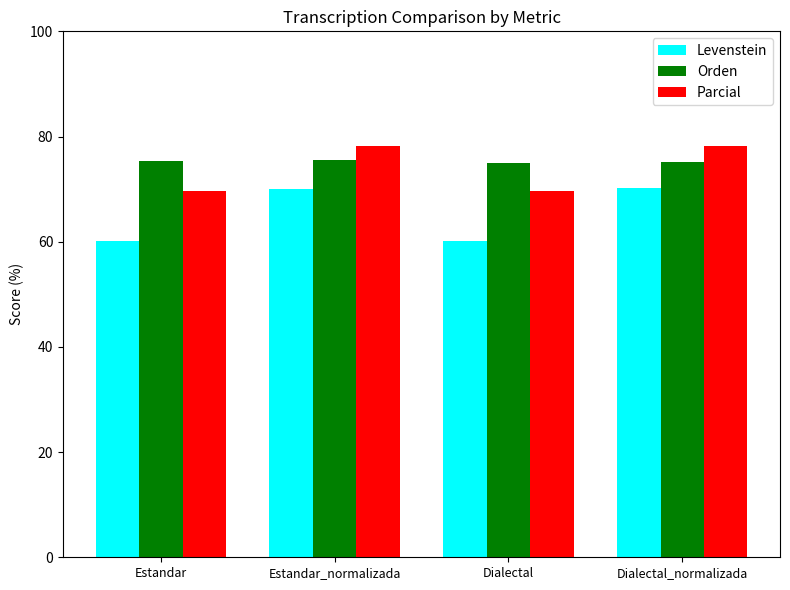

What are all the series names shown in the legend?

Levenstein, Orden, Parcial